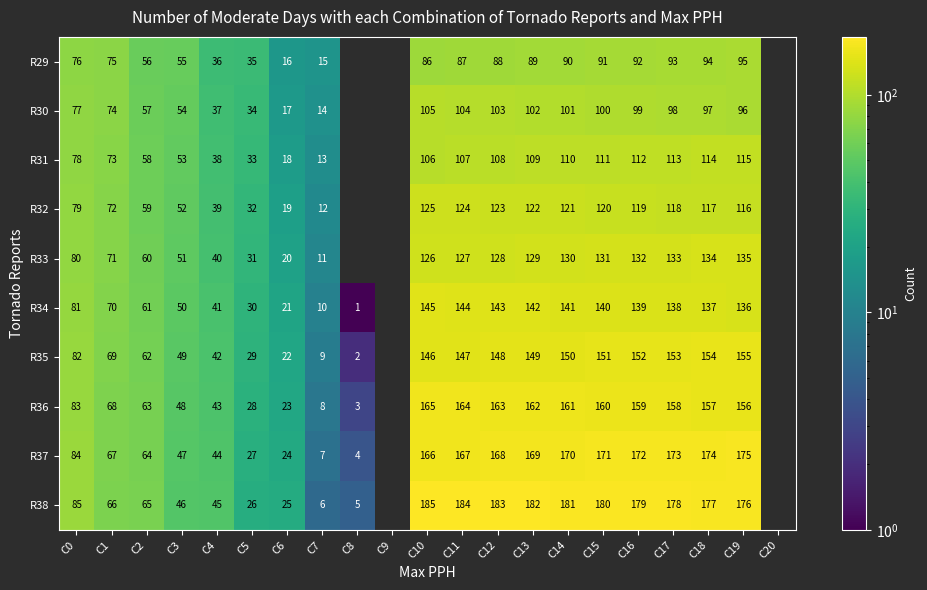

Between C18 and C12, which is larger?

C18